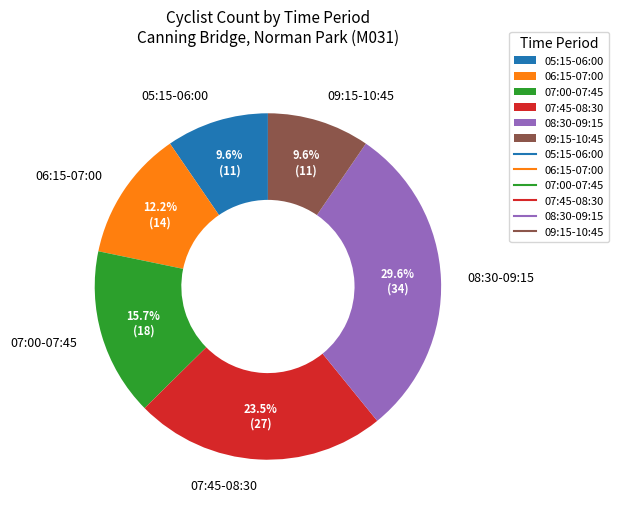

Is there a majority slice in this chart?

No